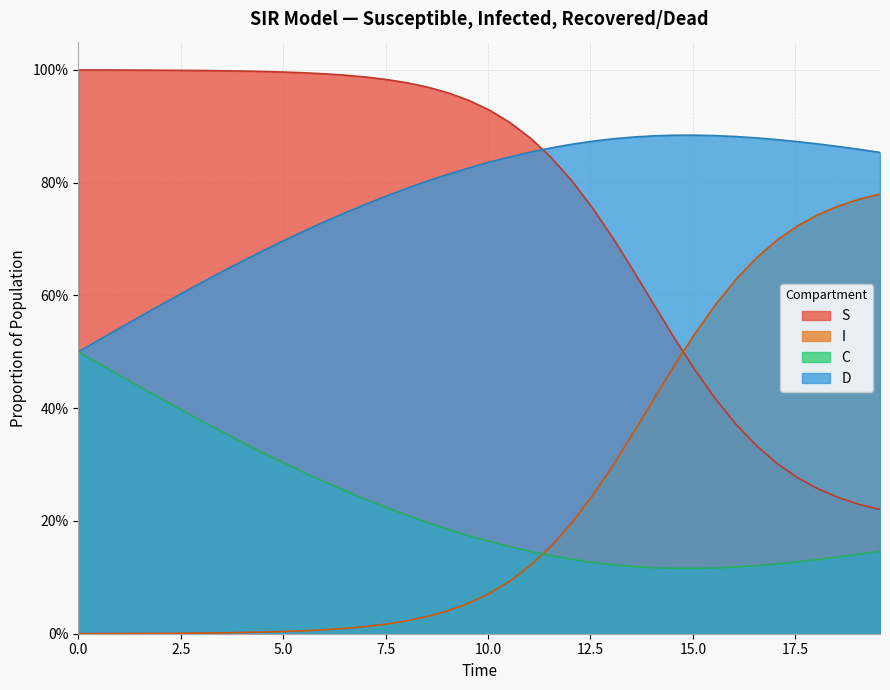

At how many categories does at least one series exceed 0?

40